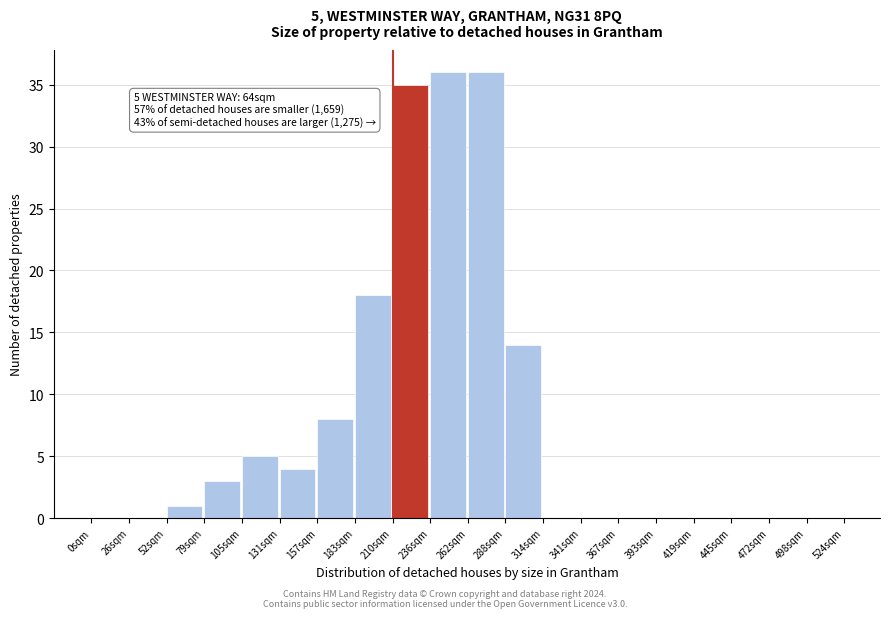

Reading left to right, extract all data points from this chart.

0sqm=0	26sqm=0	52sqm=1	79sqm=3	105sqm=5	131sqm=4	157sqm=8	183sqm=18	210sqm=35	236sqm=36	262sqm=36	288sqm=14	314sqm=0	341sqm=0	367sqm=0	393sqm=0	419sqm=0	445sqm=0	472sqm=0	498sqm=0